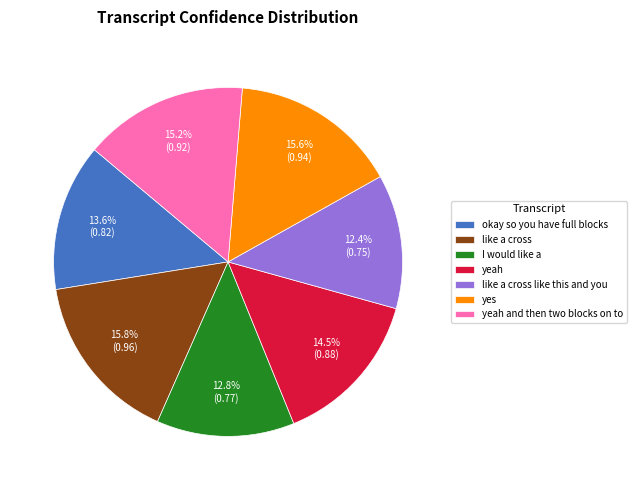

To the nearest percent, what percentage of the pie is yes?

16%